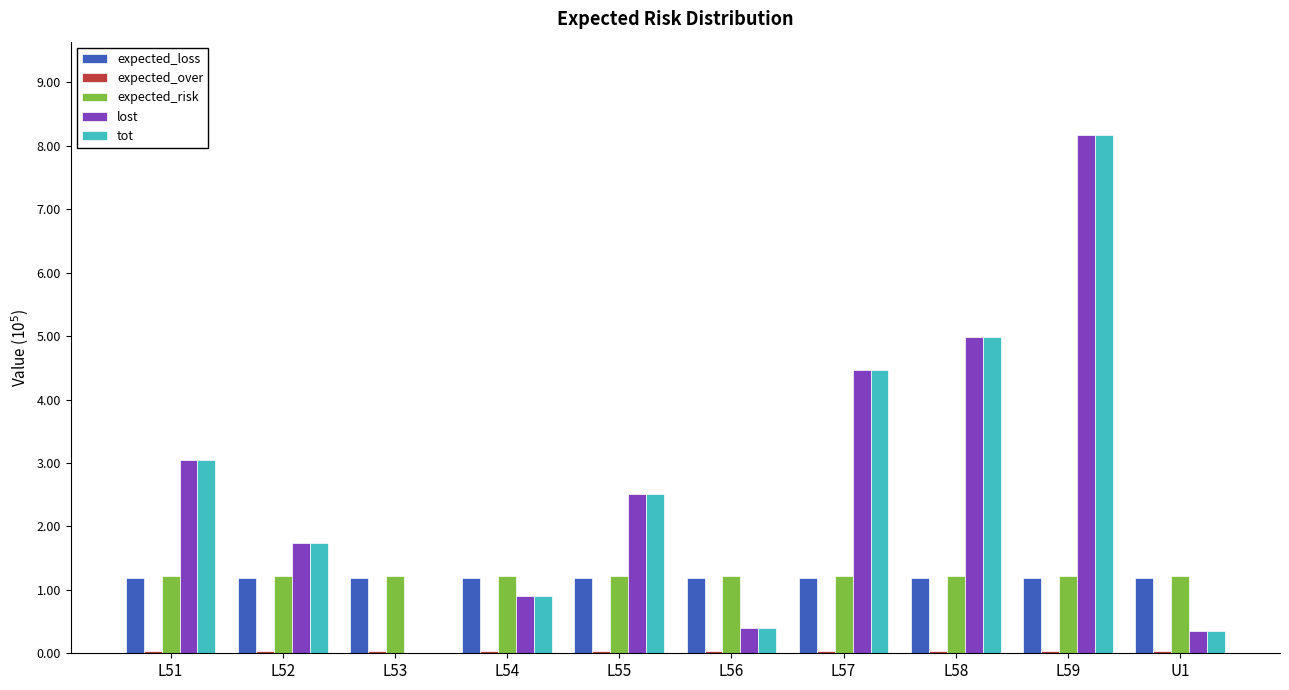

At which category is the sum across all series the highest?

L59